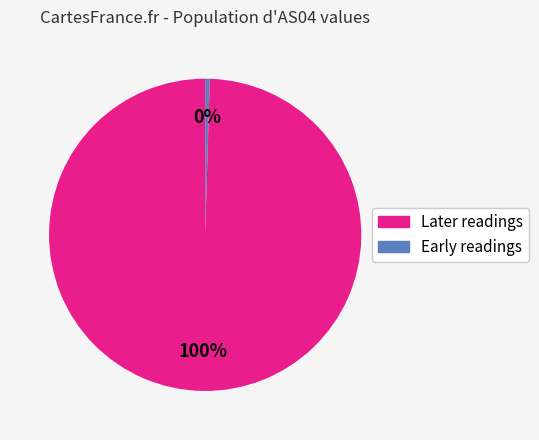

To the nearest percent, what is the average slice percentage?

50%